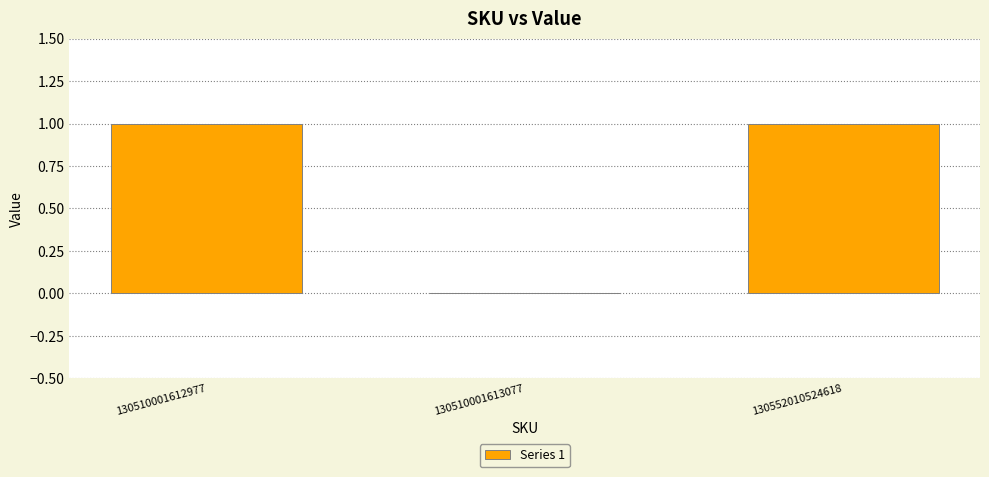

How many values are above zero?

2